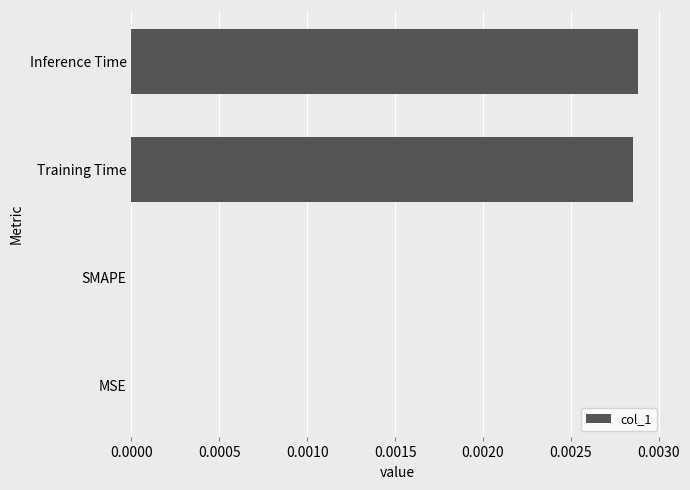

Is it true that the value at MSE is 0.0?

True